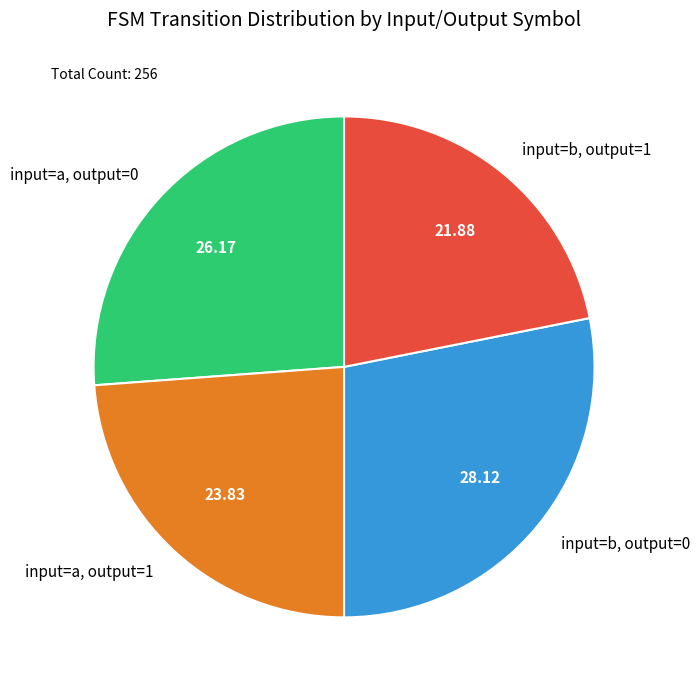

Which category has the smallest portion of the pie?

input=b, output=1